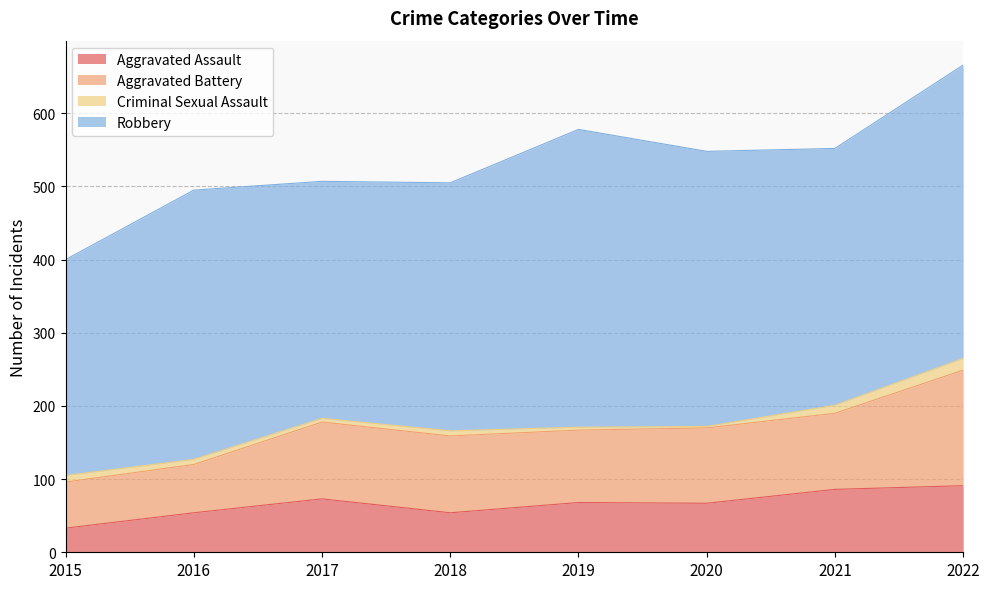

What is the difference between the second highest and second lowest values in the Aggravated Assault series?

32